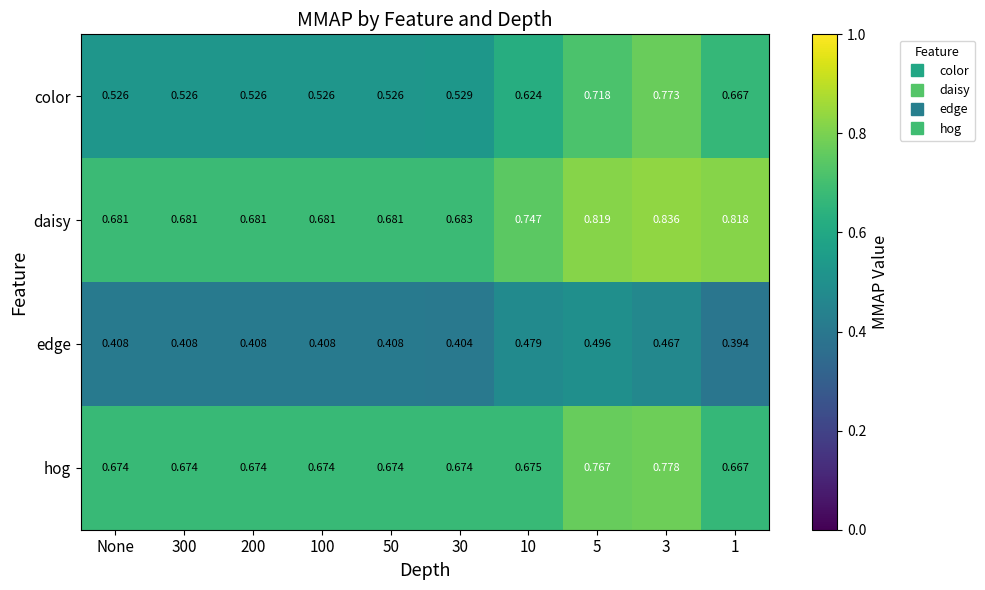

Is the value of daisy at 100 greater than the value of hog at 1?

Yes